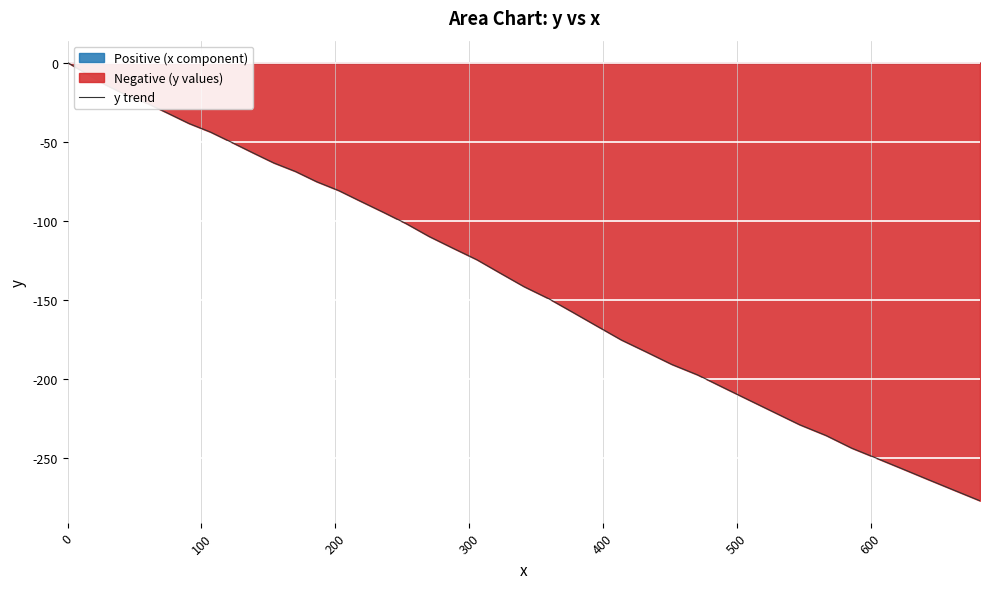

True or false: the data has more than 2 interior local peaks.

False